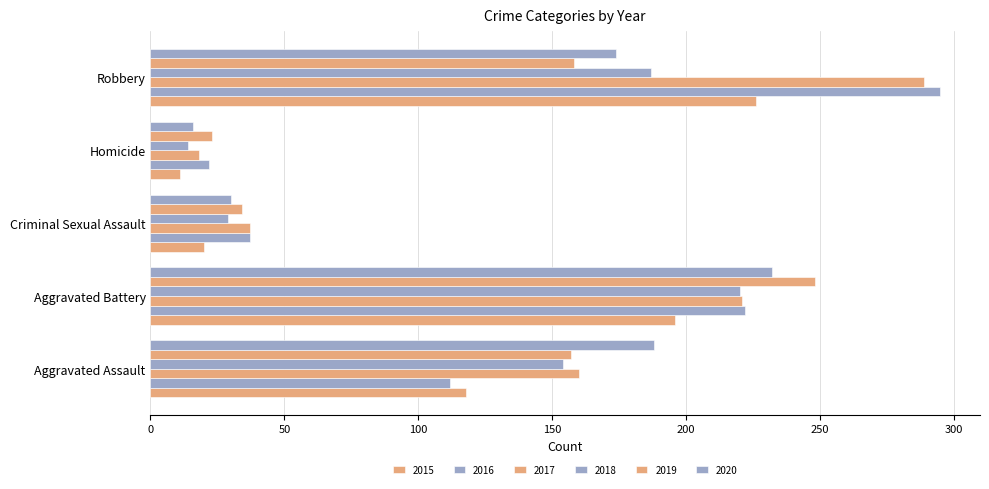

How many categories are shown in the chart?

5